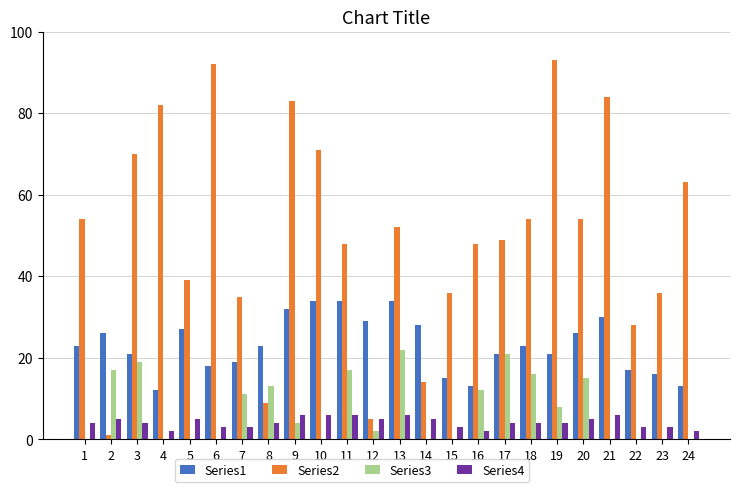

How many Series4 values are between 3 and 5?

16